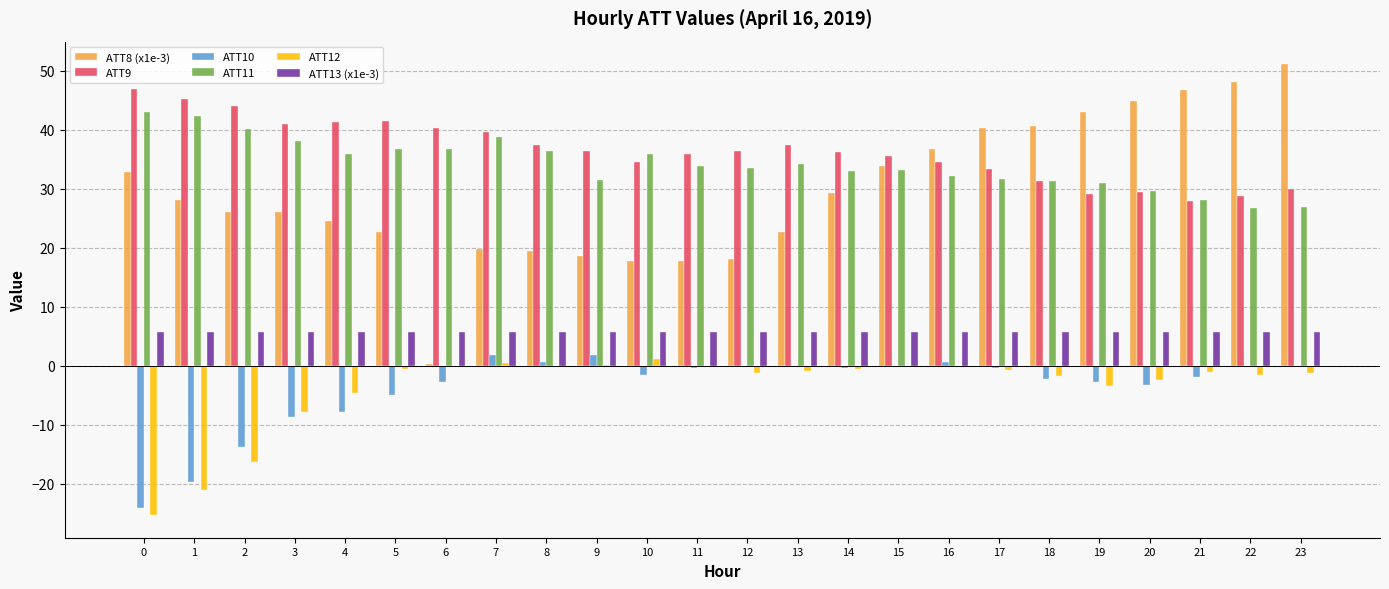

What is the greatest value displayed?

51.1